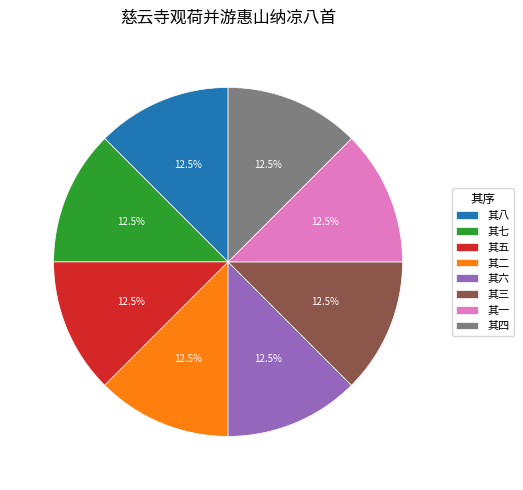

Approximately how many times larger is the value at 其二 compared to 其六?

1.0